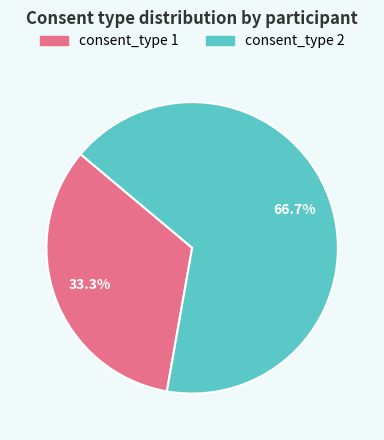

Which slice is the largest?

consent_type 2